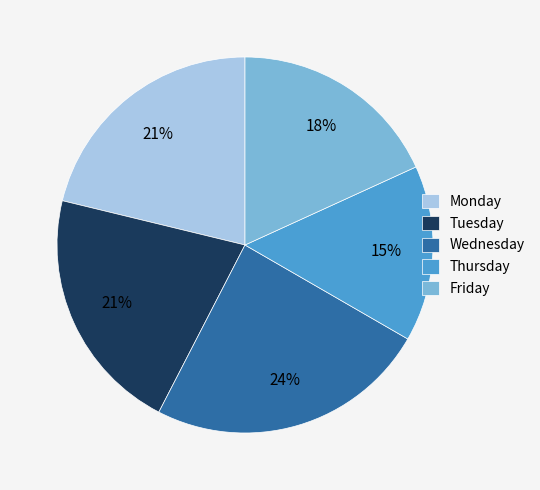

How many slices are in this pie chart?

5